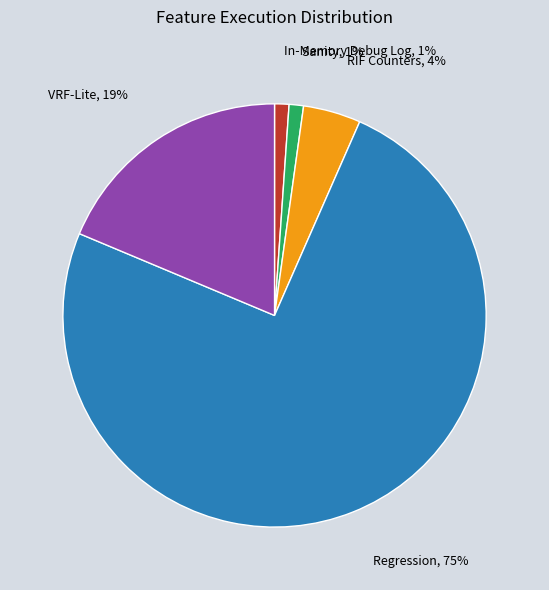

To the nearest percent, what is the difference between the largest and smallest slice percentages?

74%